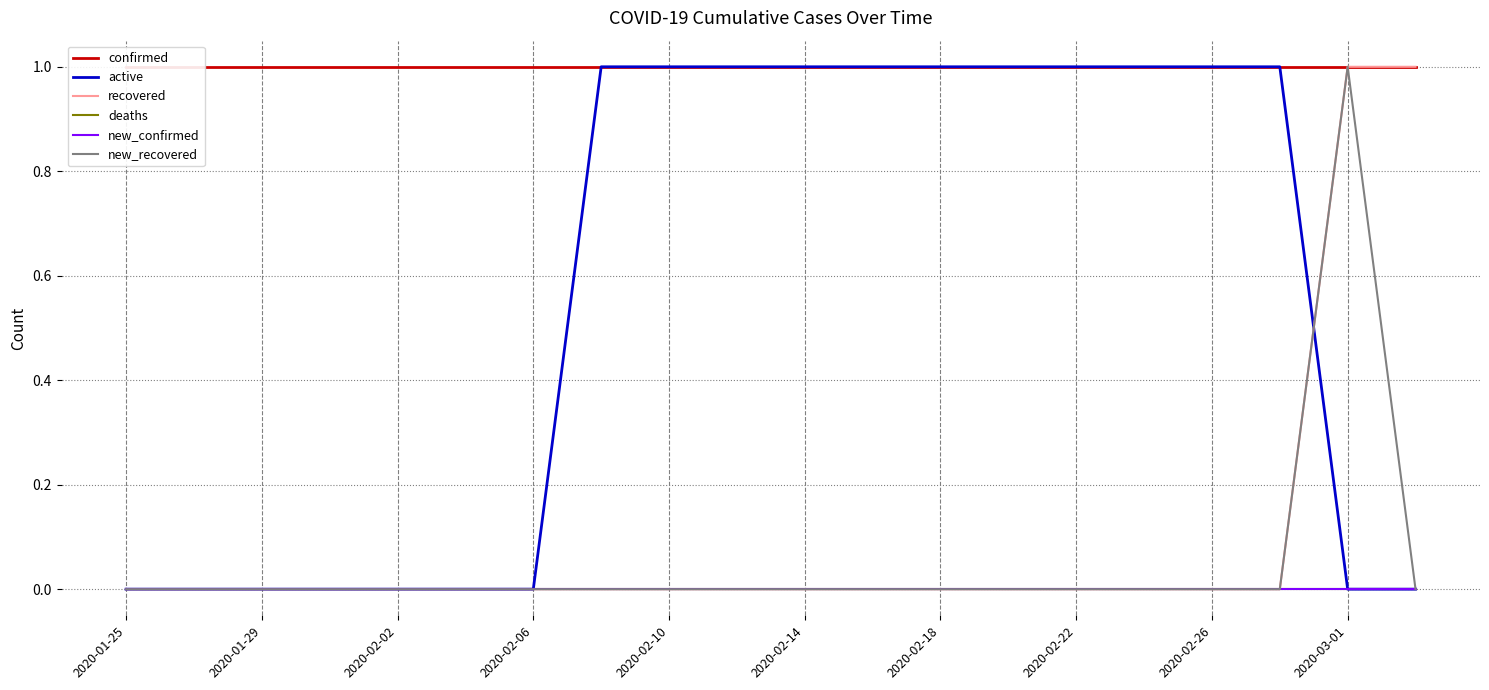

What is the approximate value of active at 2020-02-26?

1